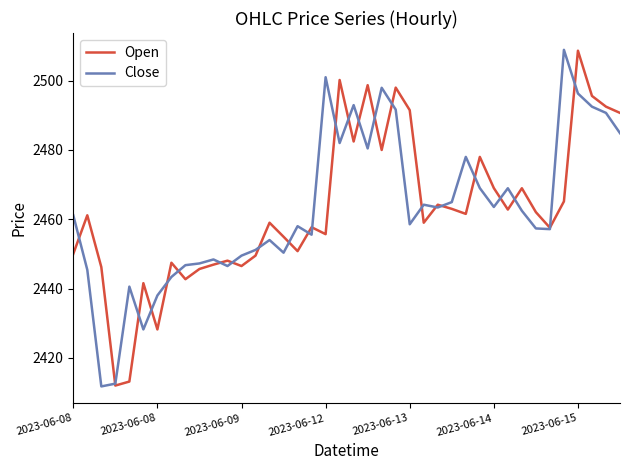

What is the minimum value shown in the chart?

2411.8